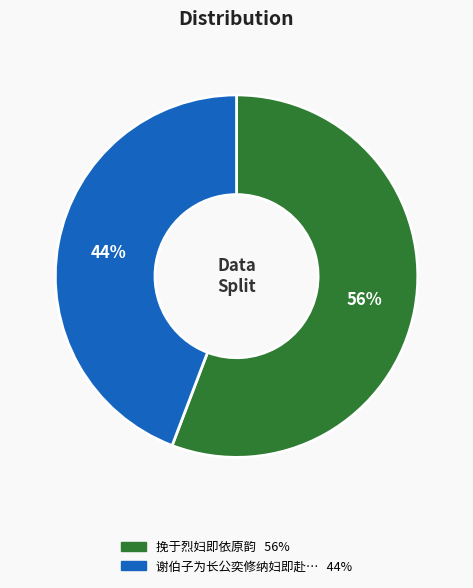

Does any single category account for the majority?

Yes